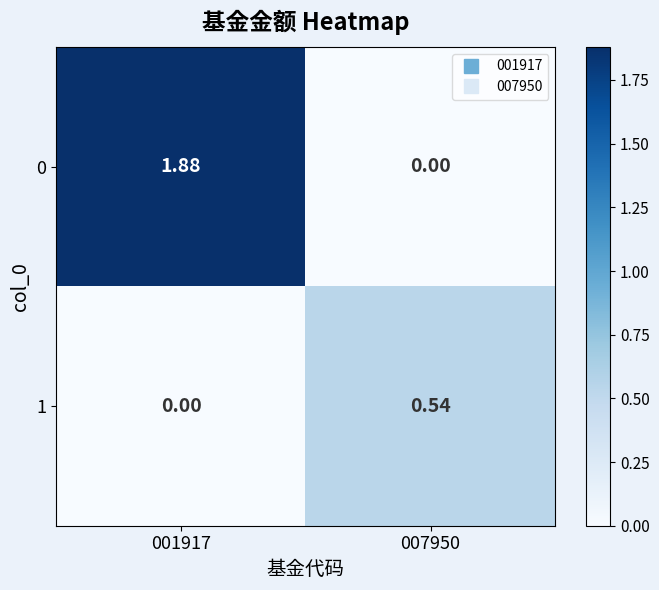

List the series in order of their peak value, lowest first.

1, 0